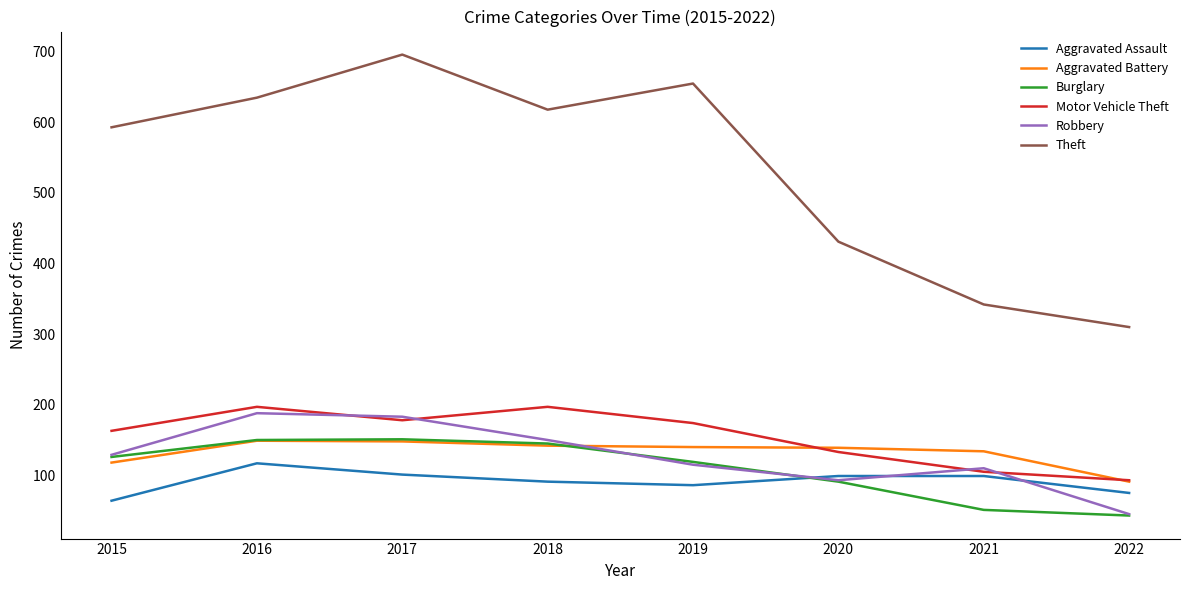

Is the value of Robbery at 2018 greater than the value of Motor Vehicle Theft at 2021?

Yes